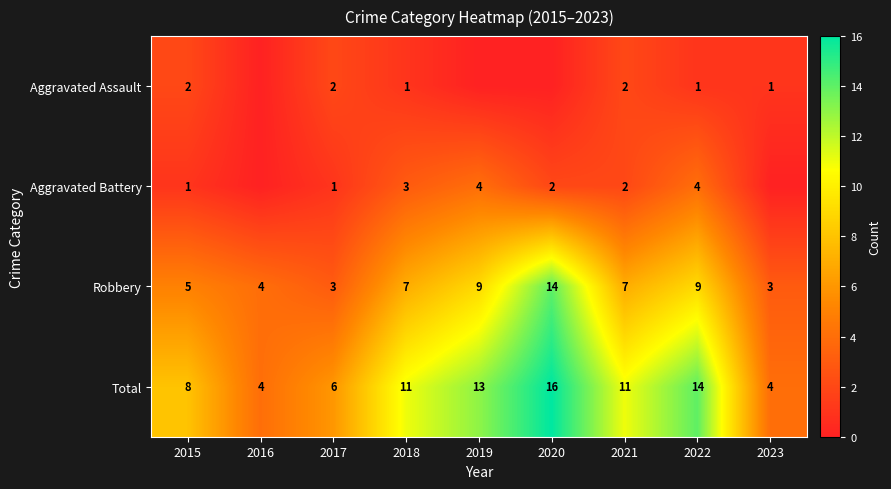

What is the approximate value of Robbery at 2020, to the nearest 5?

15